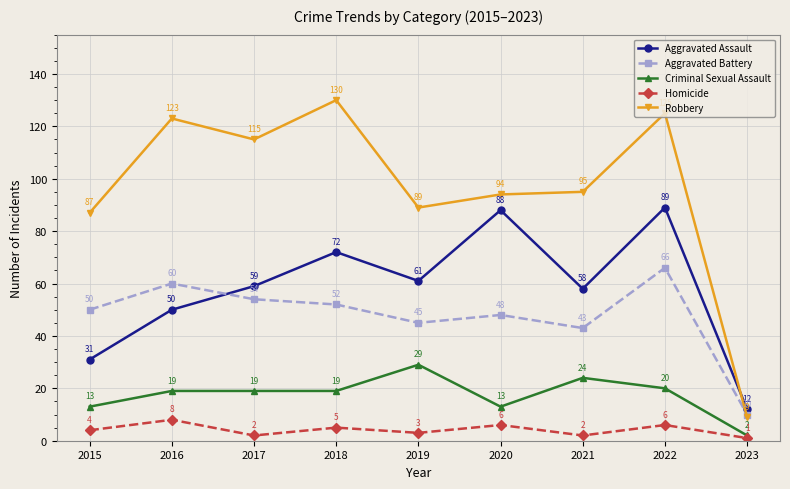

What are all the series names shown in the legend?

Aggravated Assault, Aggravated Battery, Criminal Sexual Assault, Homicide, Robbery